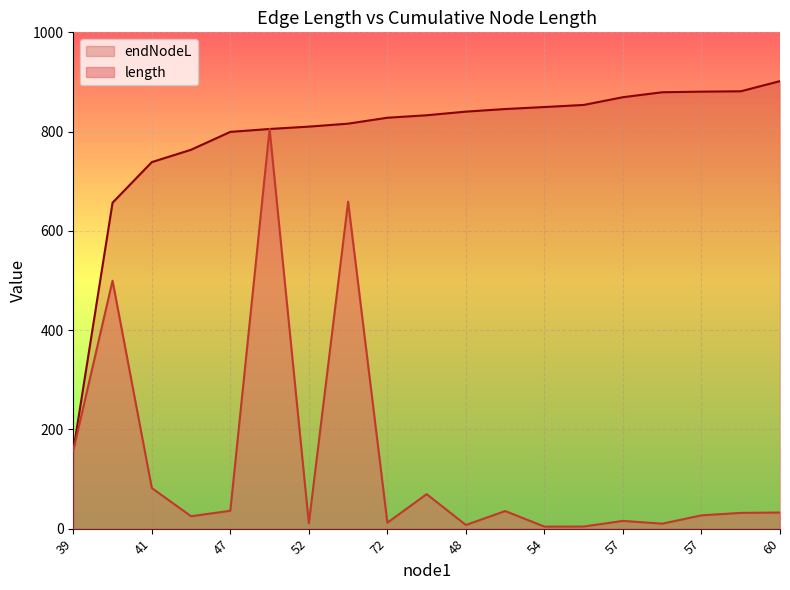

Between 47 and 57, which series saw the biggest shift?

endNodeL